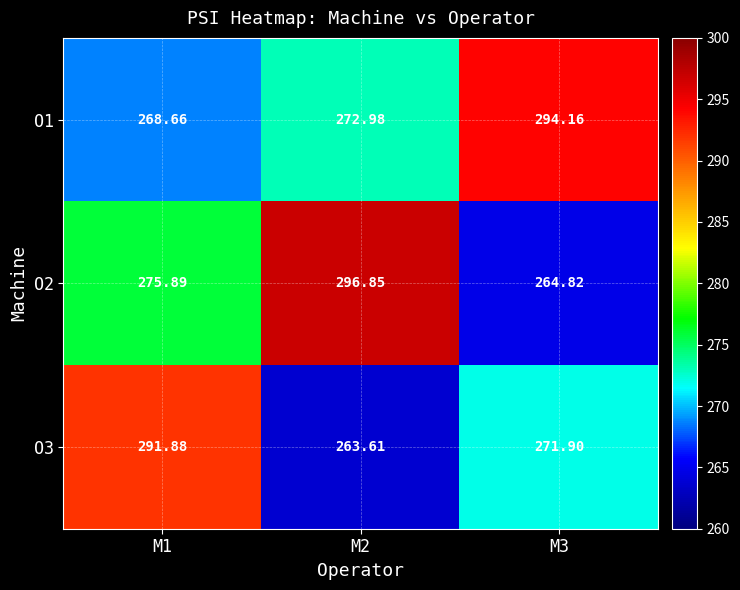

Is the value of O1 at M2 greater than the value of O3 at M3?

Yes